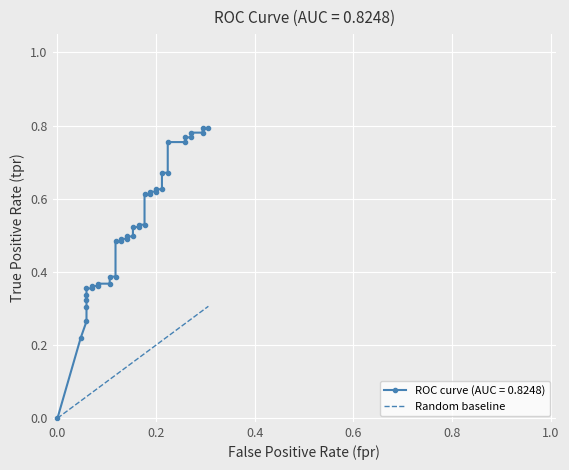

What is the difference between the maximum and minimum values?

0.3